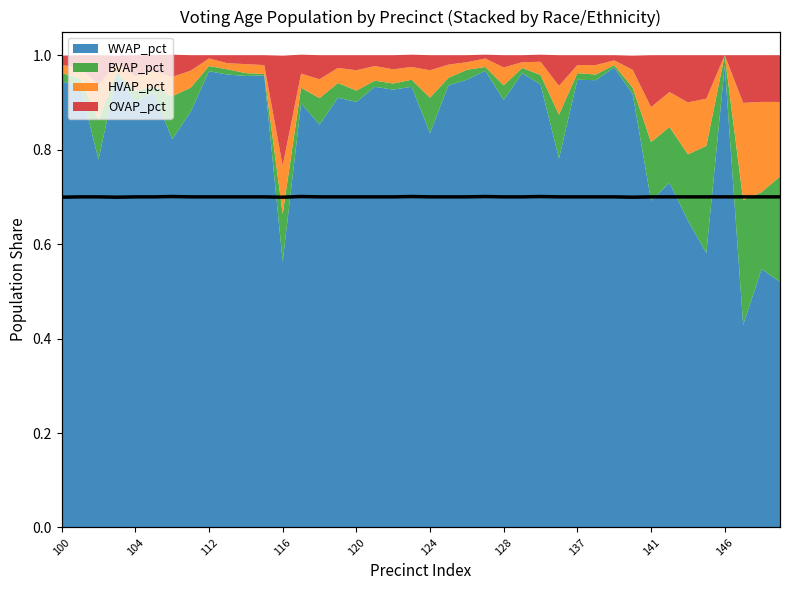

How many lines are shown in the chart?

1